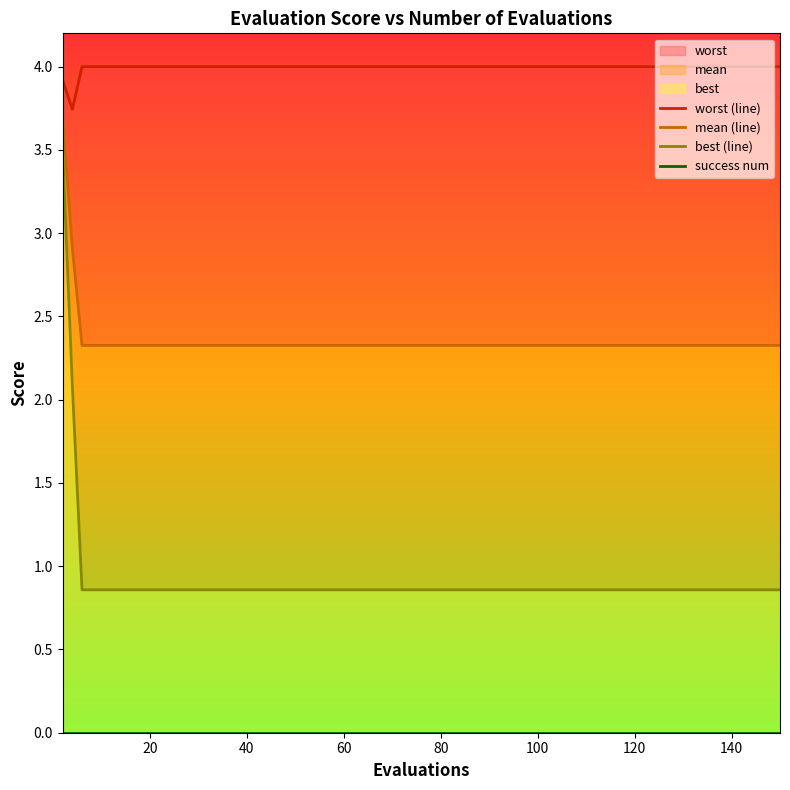

What is the value of the mean (line) point at the 15th from the left?

2.3